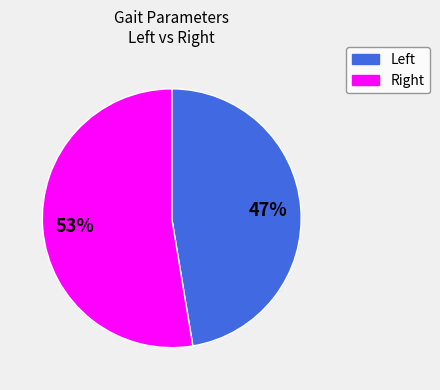

To the nearest percent, what is the average slice percentage?

50%